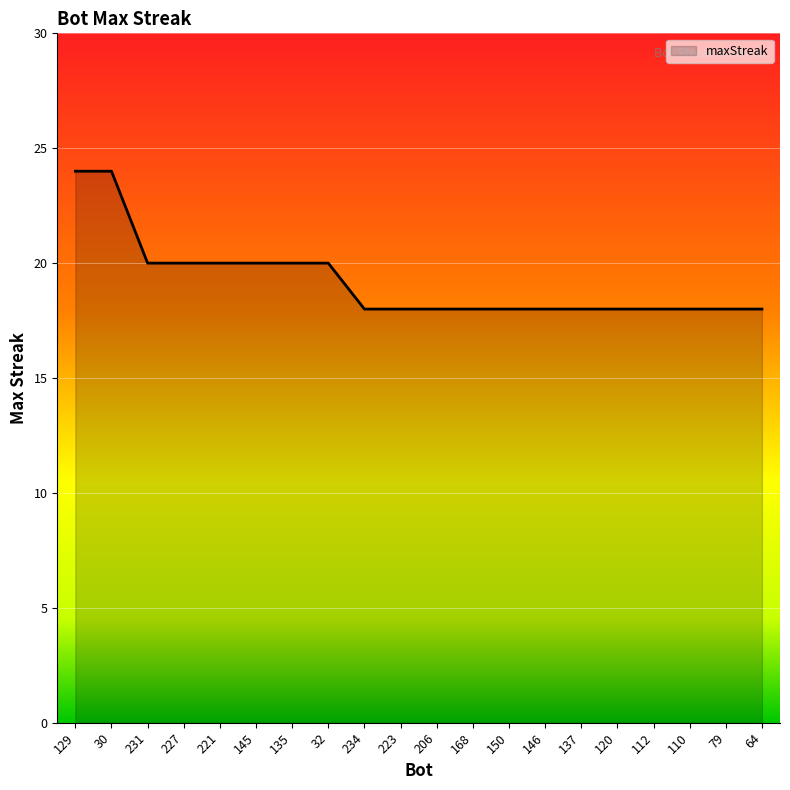

The value at 227 is 27. True or false?

False